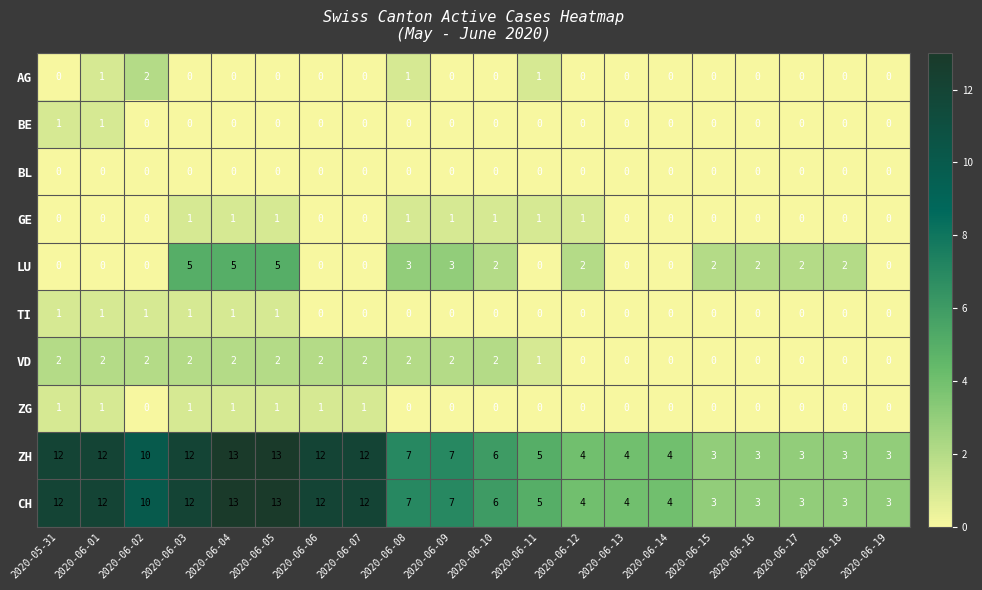

How many data points does each series have?

20